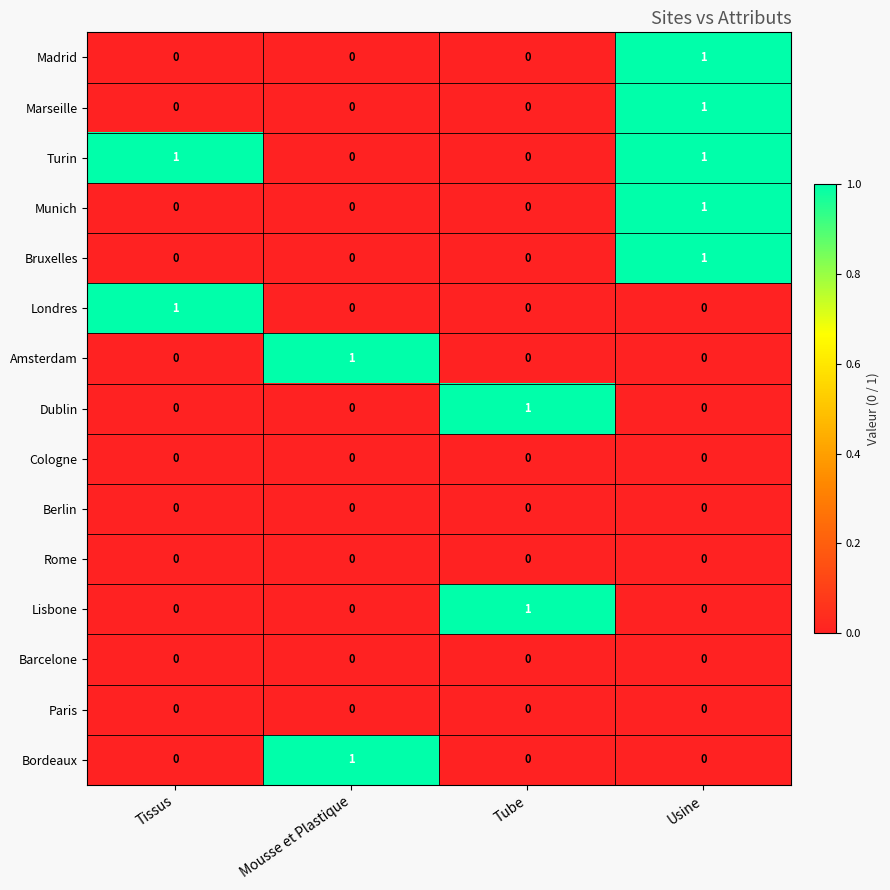

The value of Amsterdam at Mousse et Plastique is 1. True or false?

True